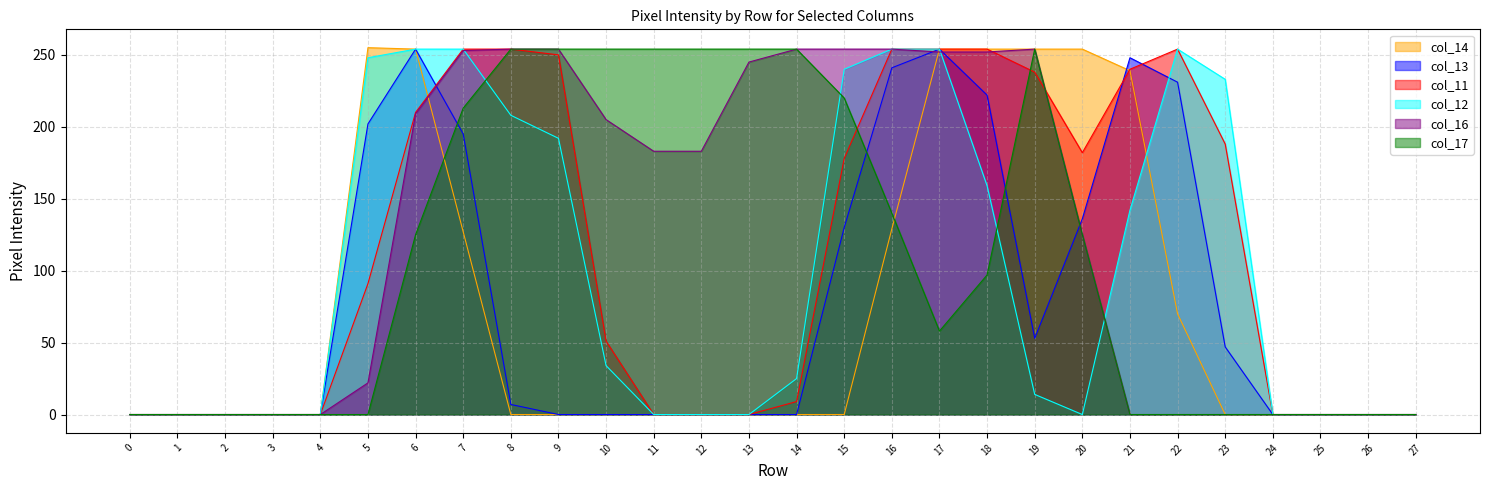

What is the difference between the maximum and second lowest values in the col_14 series?

255